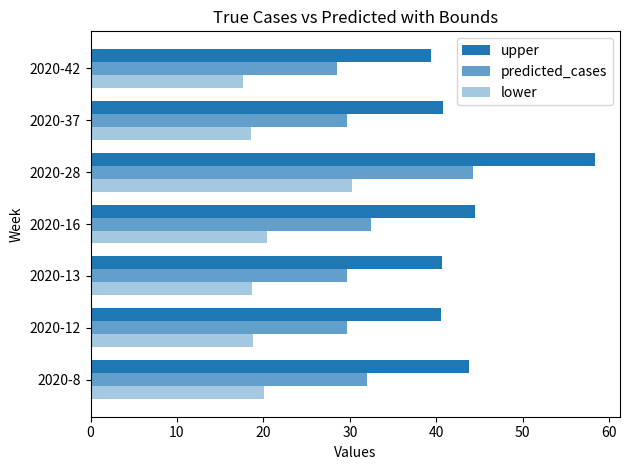

How many categories are shown in the chart?

7